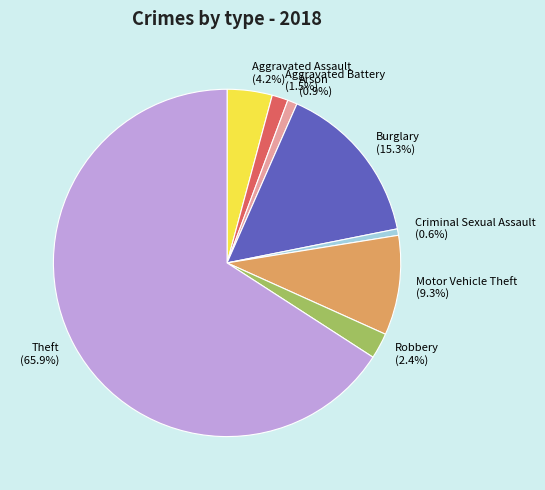

To the nearest percent, what percentage of the pie is Robbery?

2%